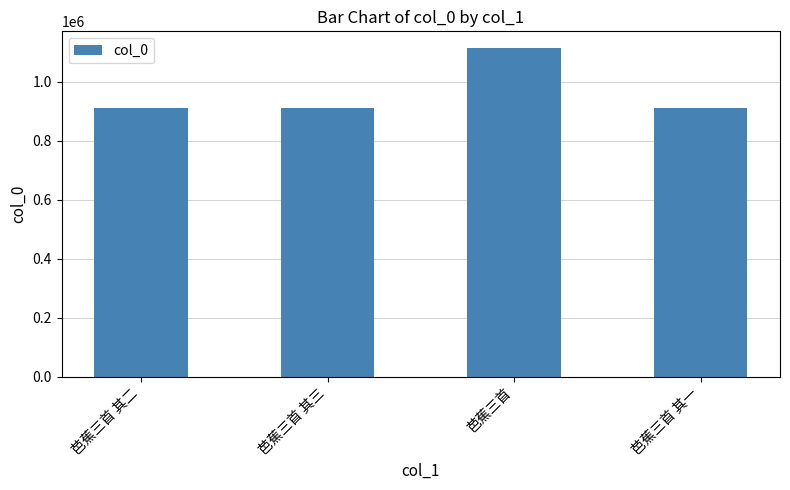

Read the value at 芭蕉三首 其三.

912707